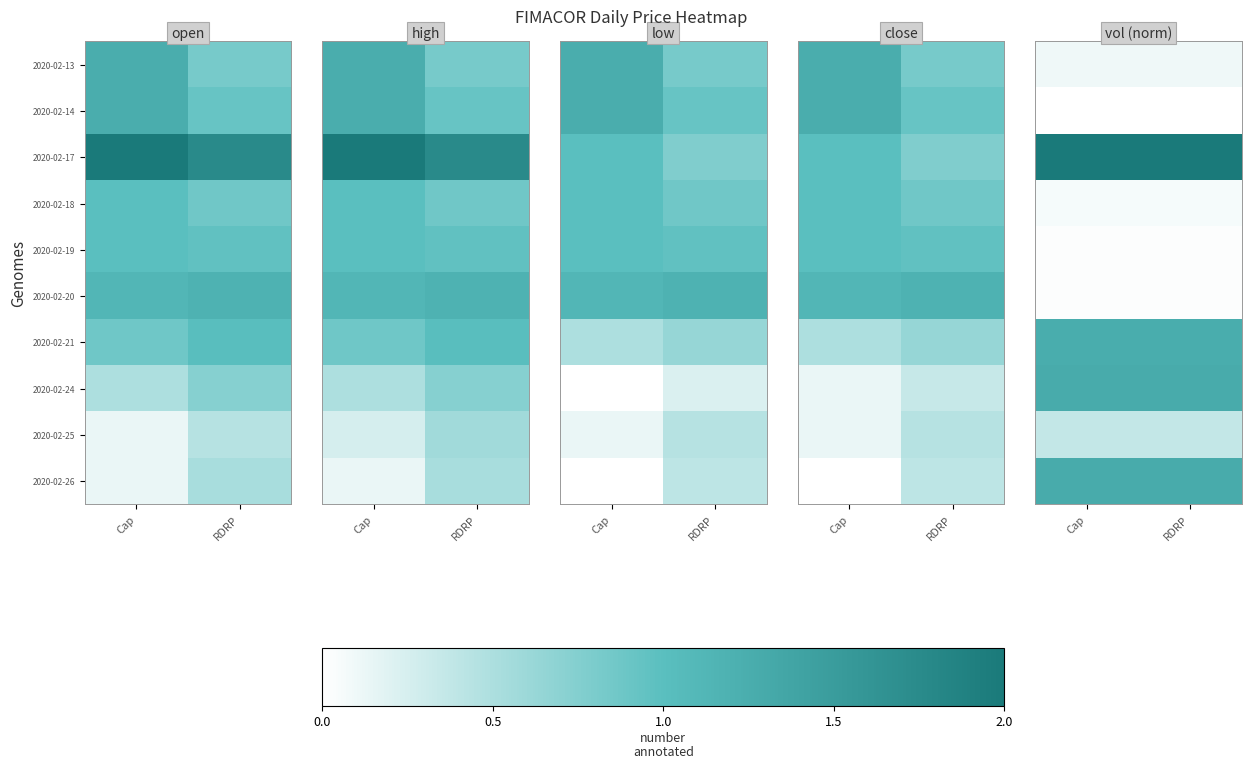

Where is 2020-02-17 nearest to the value 2?

Cap